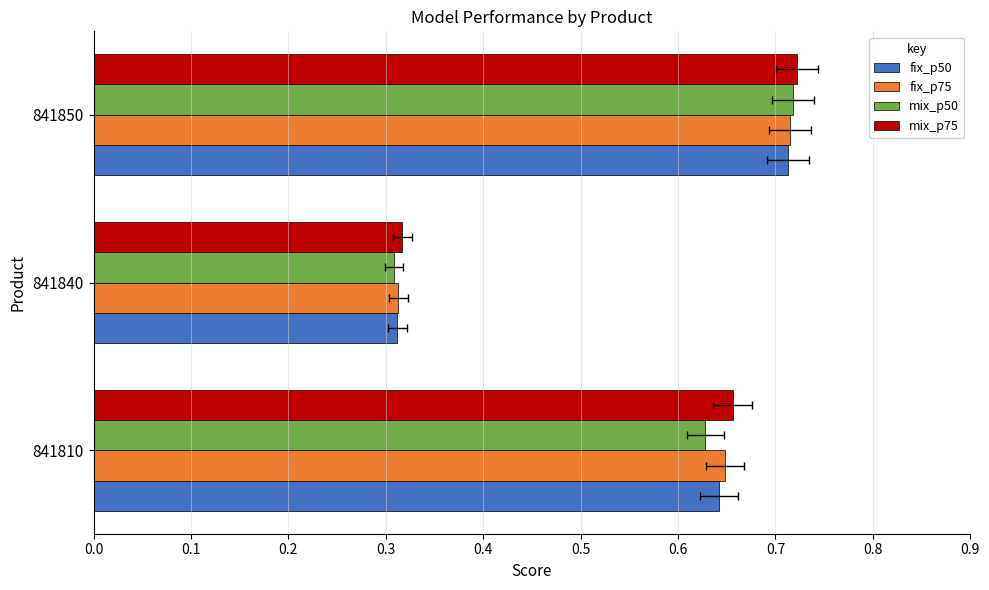

Reading left to right, list all the values displayed in this chart.

fix_p50: 0.6	0.3	0.7
fix_p75: 0.6	0.3	0.7
mix_p50: 0.6	0.3	0.7
mix_p75: 0.7	0.3	0.7